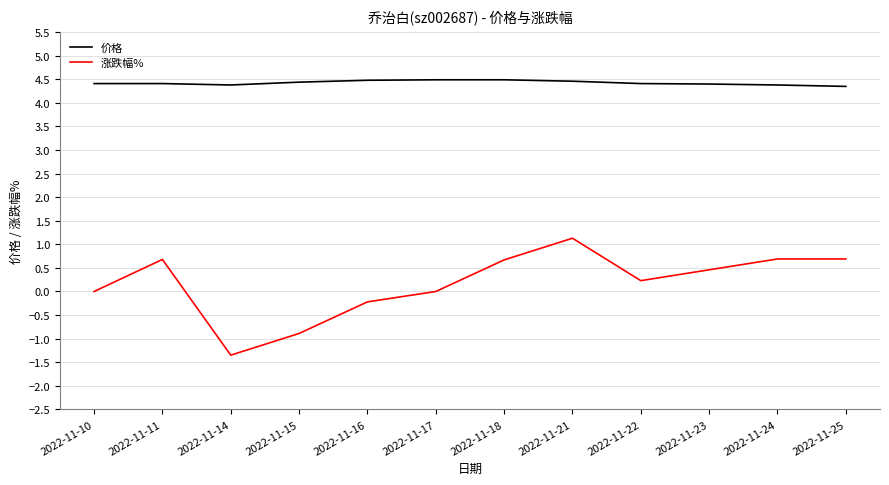

Rank the series by their maximum value, from highest to lowest.

价格, 涨跌幅%